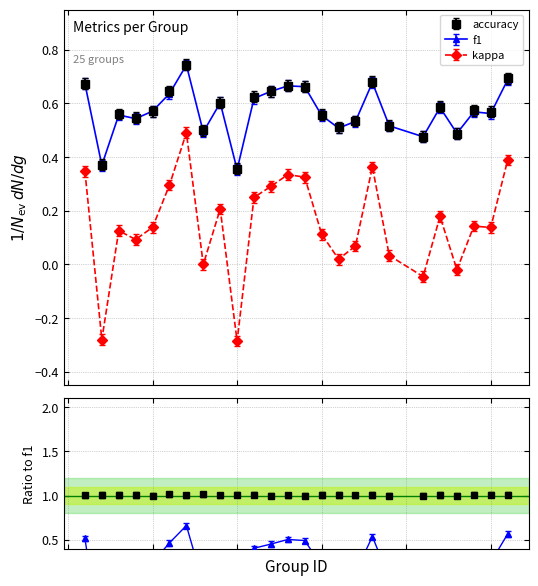

After their last crossing, which series has the higher values: accuracy or f1?

accuracy